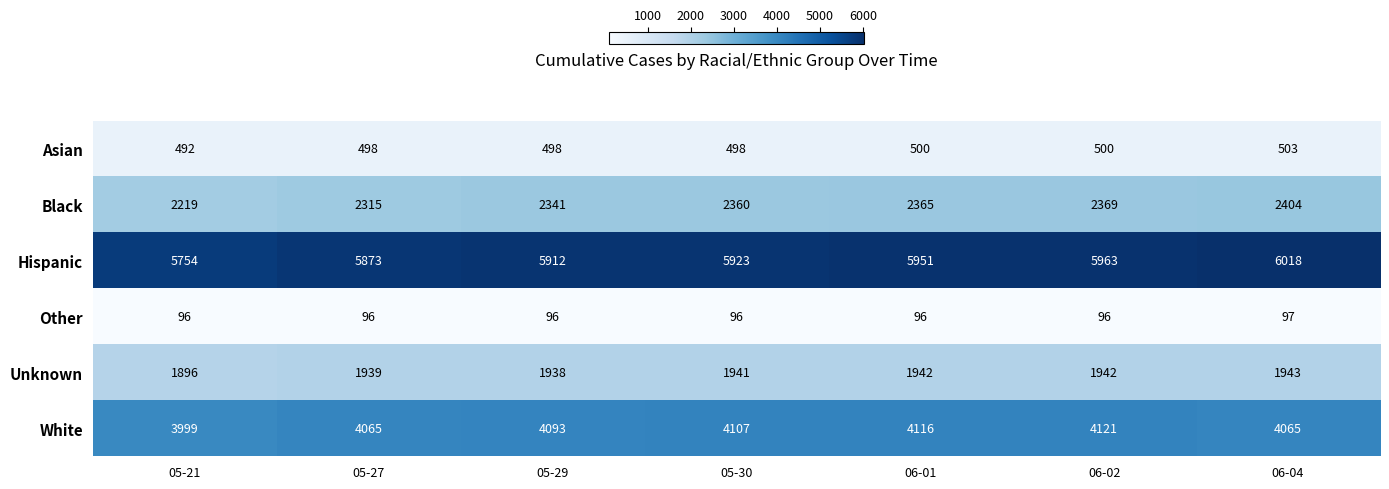

What is the difference between the highest and lowest values at 05-27?

5777